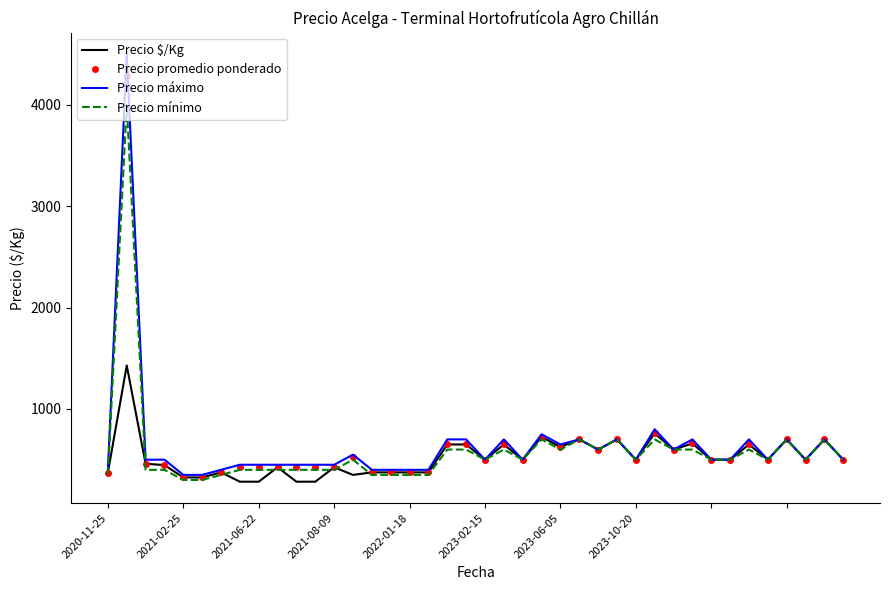

Which series has the largest range (max minus min)?

Precio máximo